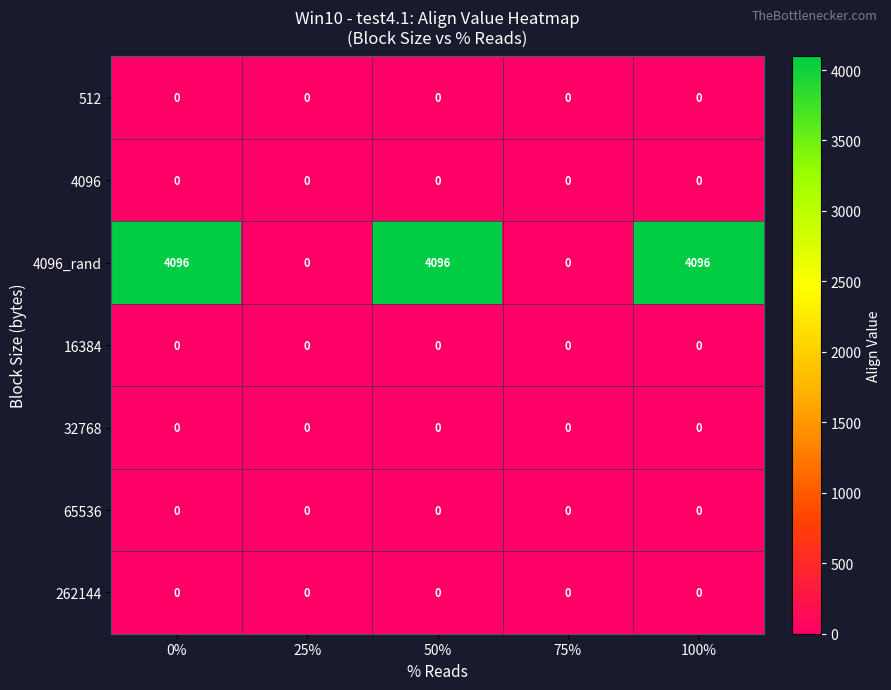

How many distinct data groups are displayed?

7